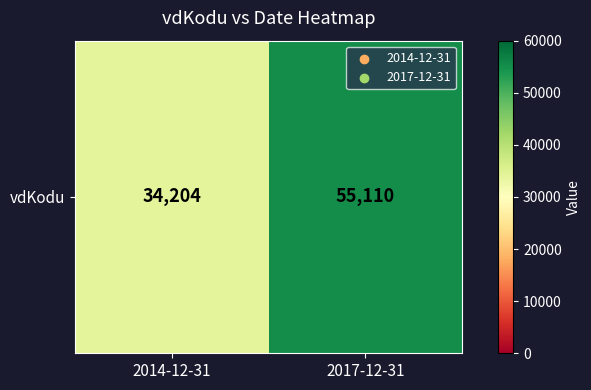

Between 2017-12-31 and 2014-12-31, which is larger?

2017-12-31